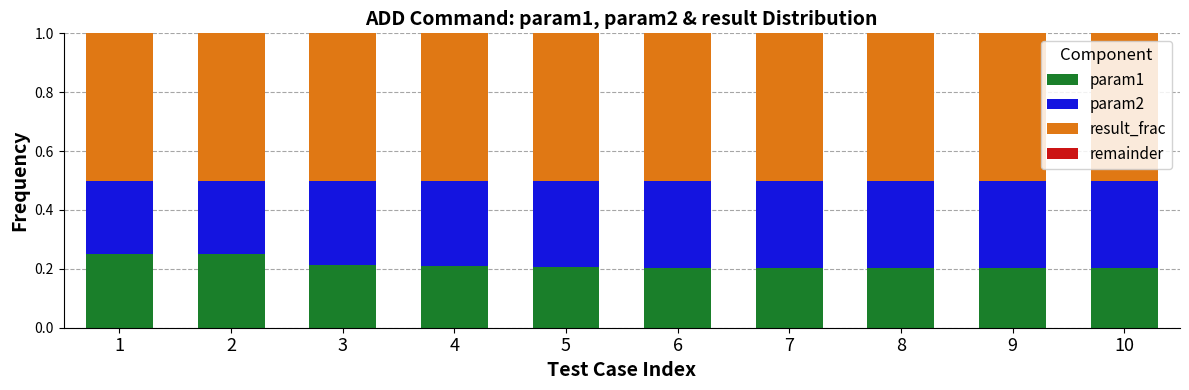

What is the sum of the param1 values at 5 and 7?

0.4